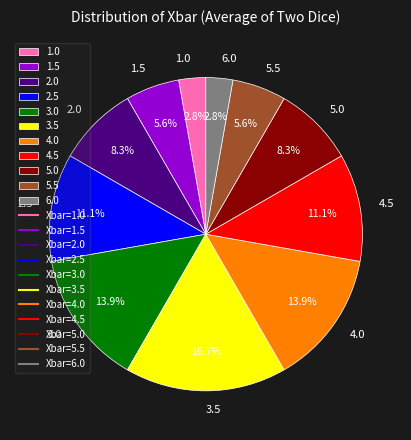

True or false: 6.0 accounts for 25% of the total.

False